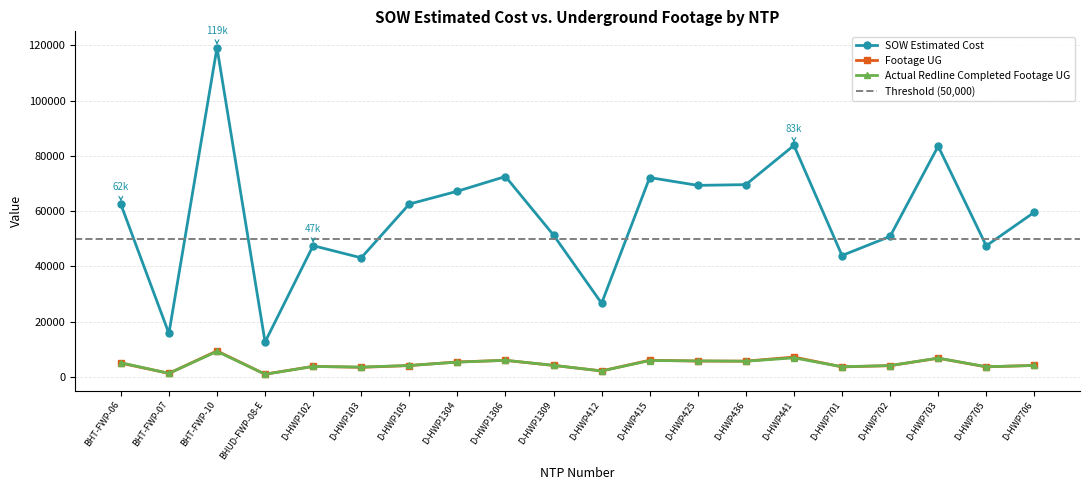

How many data points in Footage UG are above 4123?

9